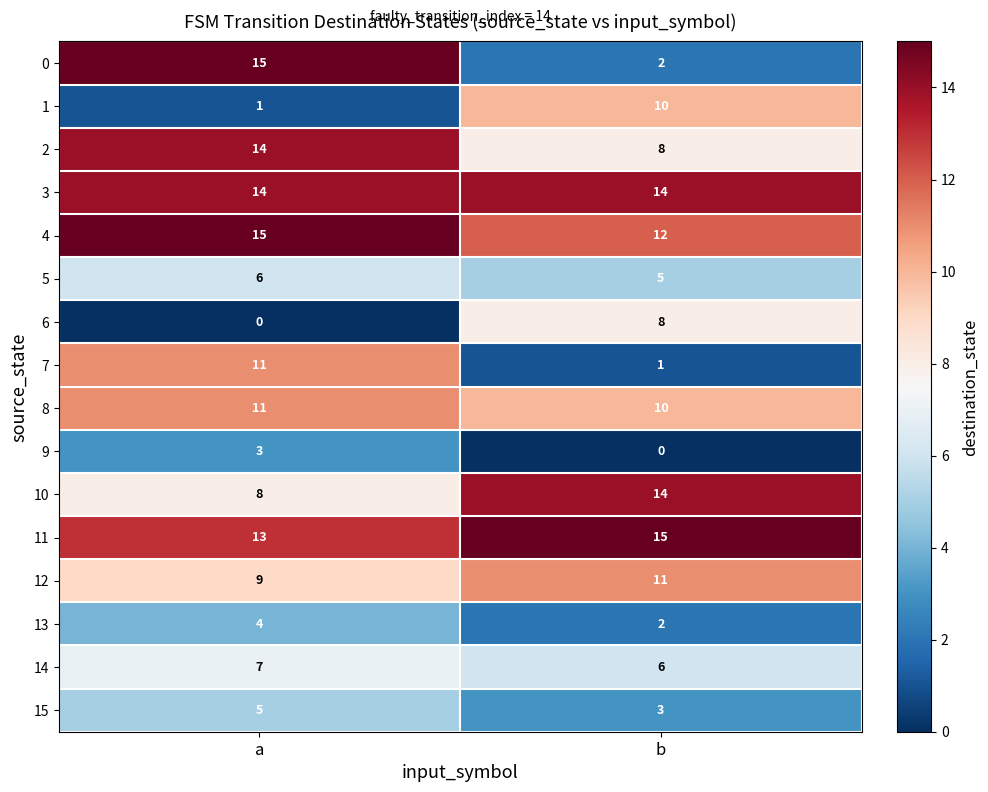

What is the sum of all 10 values?

22